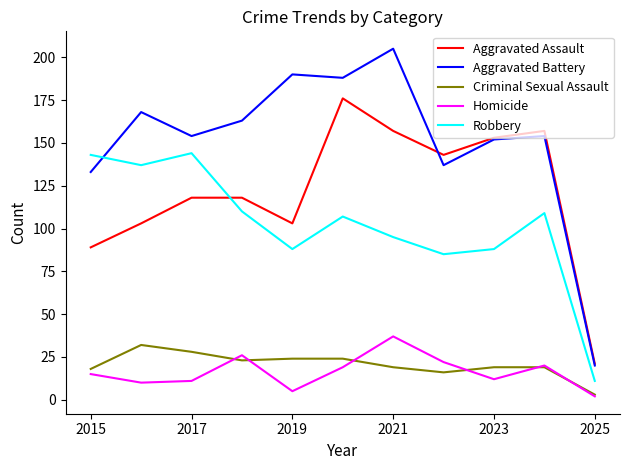

What is the average value of the Criminal Sexual Assault series?

20